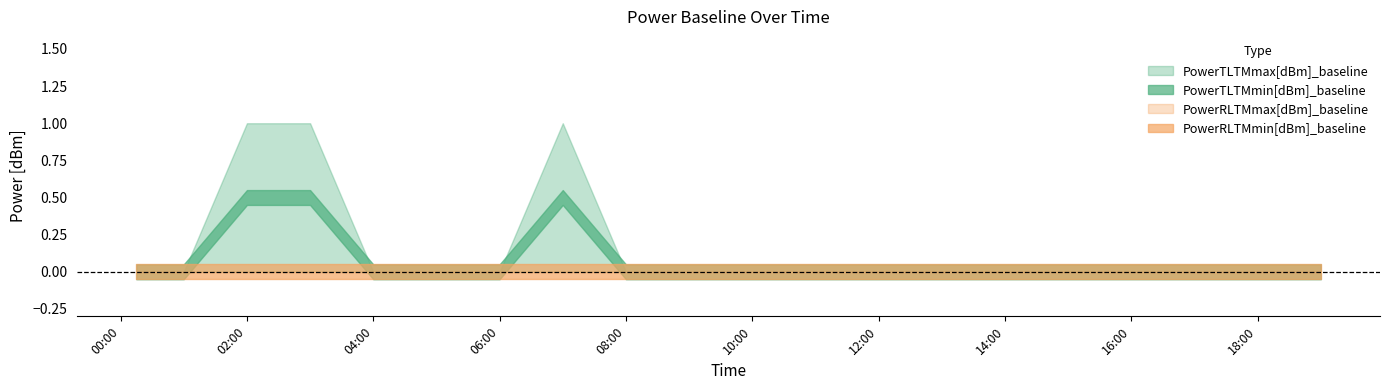

True or false: PowerTLTMmin[dBm]_baseline and PowerRLTMmin[dBm]_baseline intersect in this chart.

False